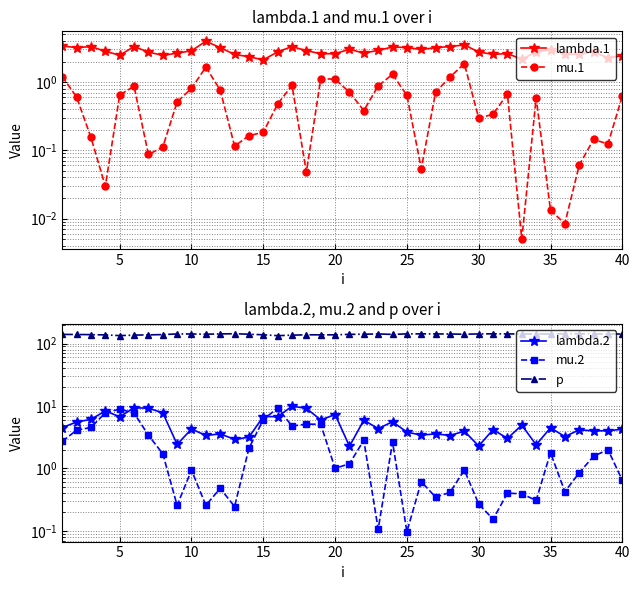

In mu.2, how many points are higher than both neighbors (excluding endpoints)?

12